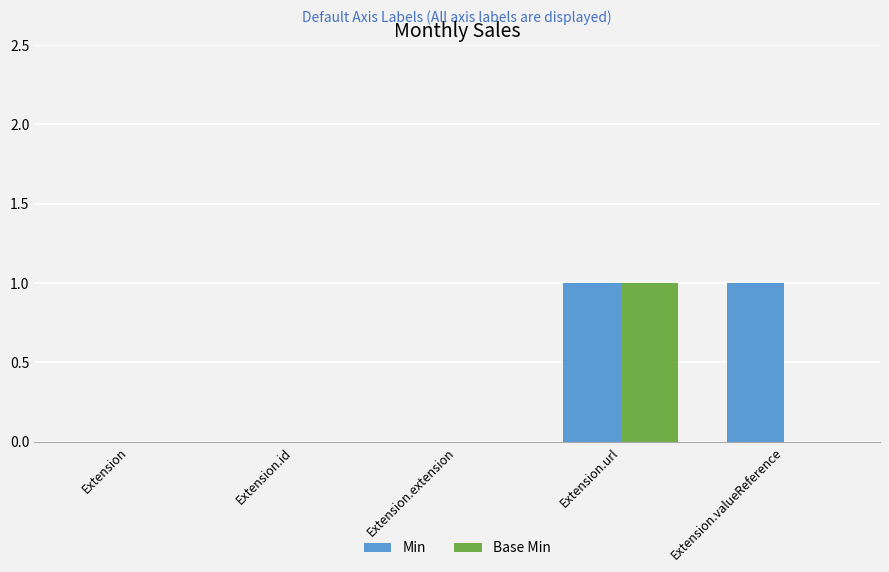

Between Extension.id and Extension.valueReference, which series saw the biggest shift?

Min